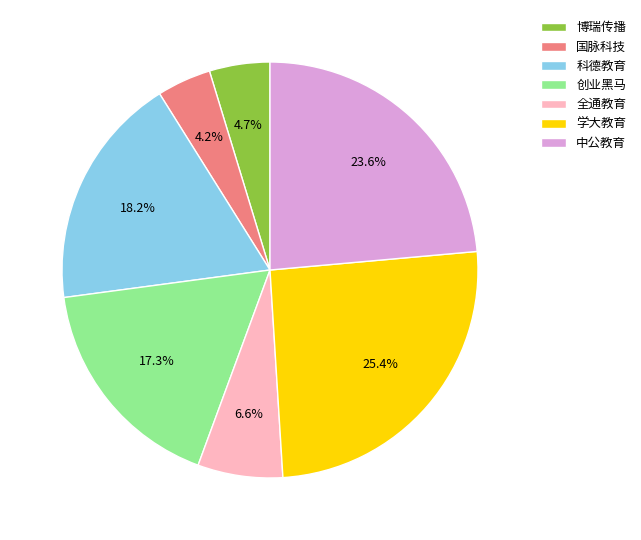

What is the ratio of the value at 中公教育 to the value at 国脉科技?

5.6